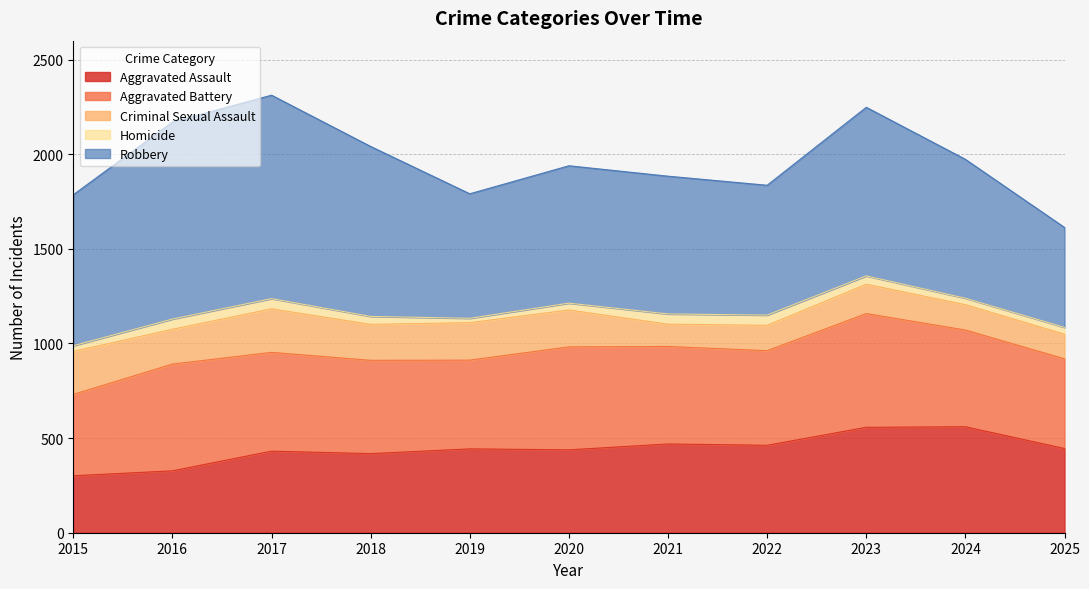

How many interior local valleys does the Robbery series have?

2